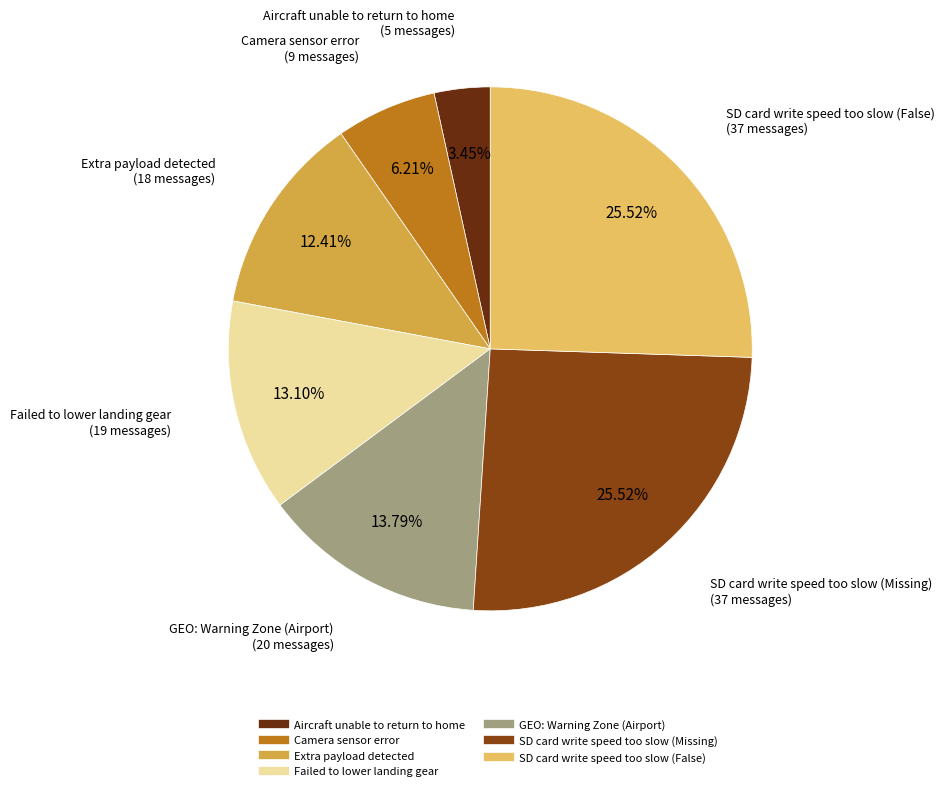

Is Aircraft unable to return to home the majority of the pie?

No